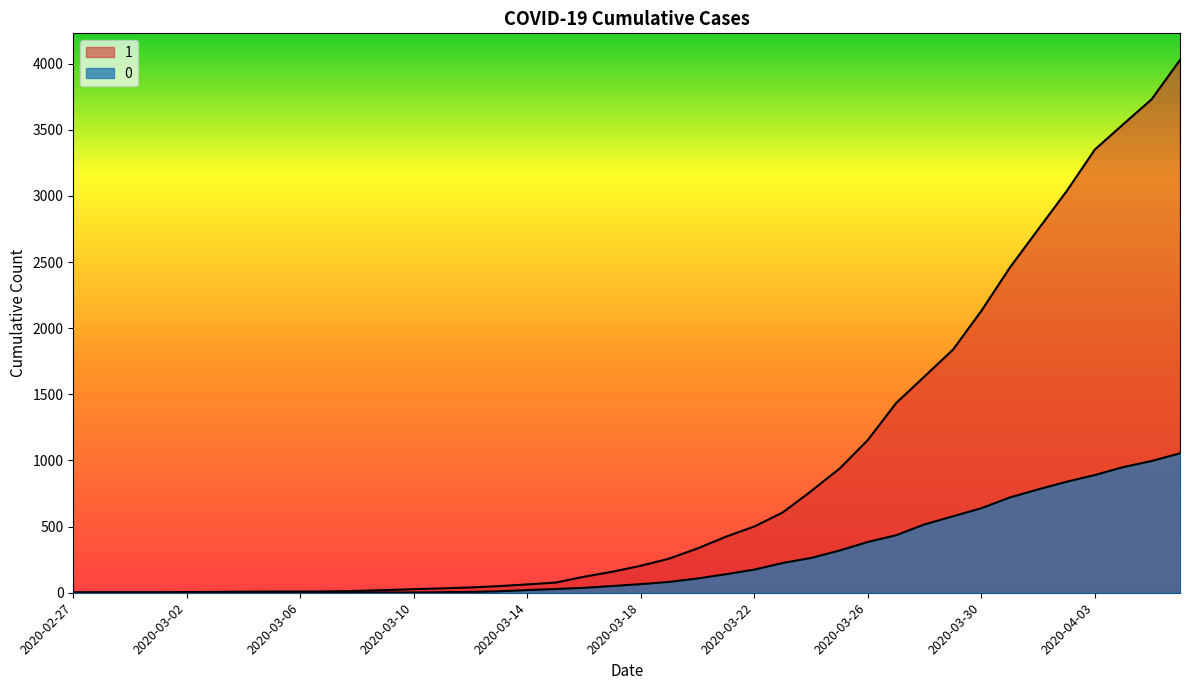

Between 2020-03-11 and 2020-03-27, which series saw the biggest shift?

1